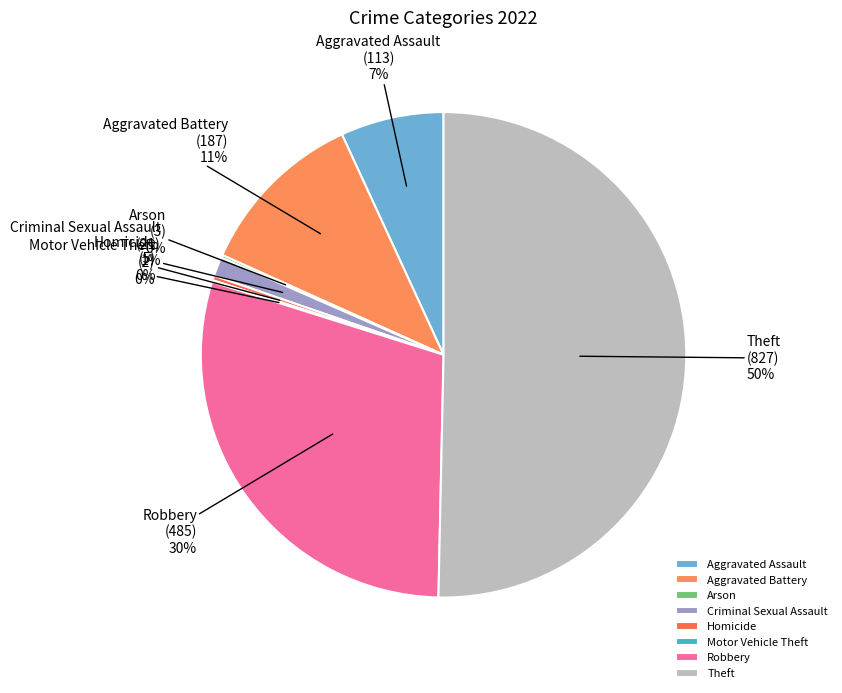

To the nearest percent, what portion does Criminal Sexual Assault represent?

1%